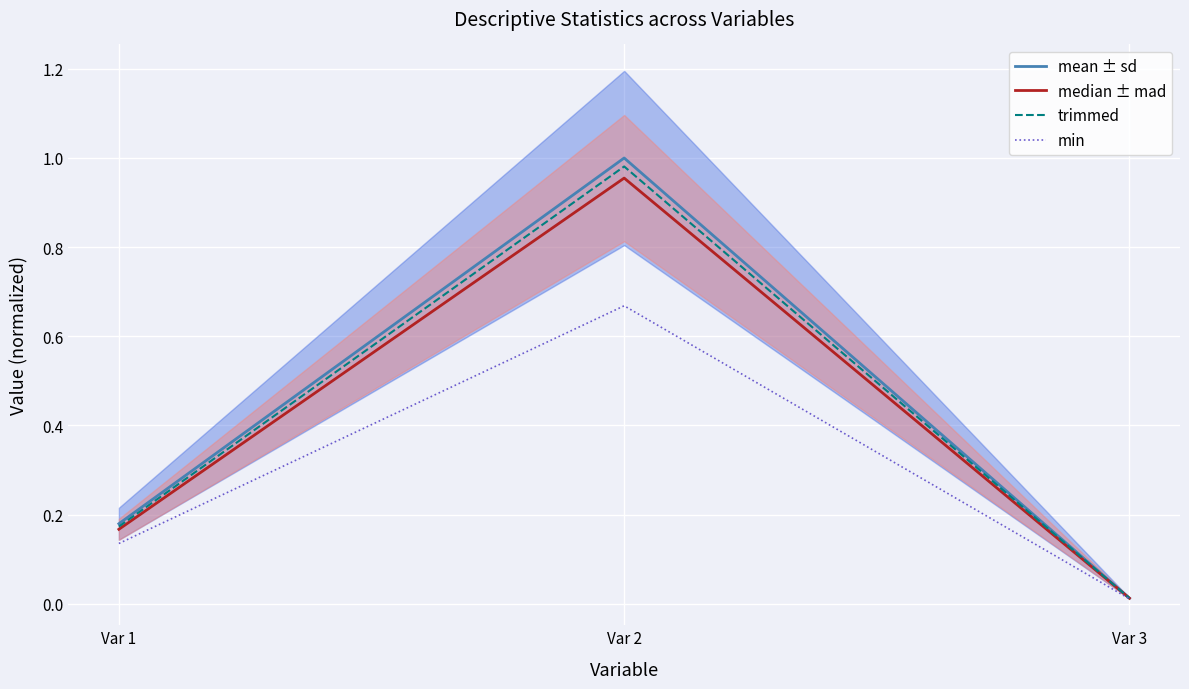

Is the value of median ± mad at Var 1 greater than the value of min at Var 2?

No